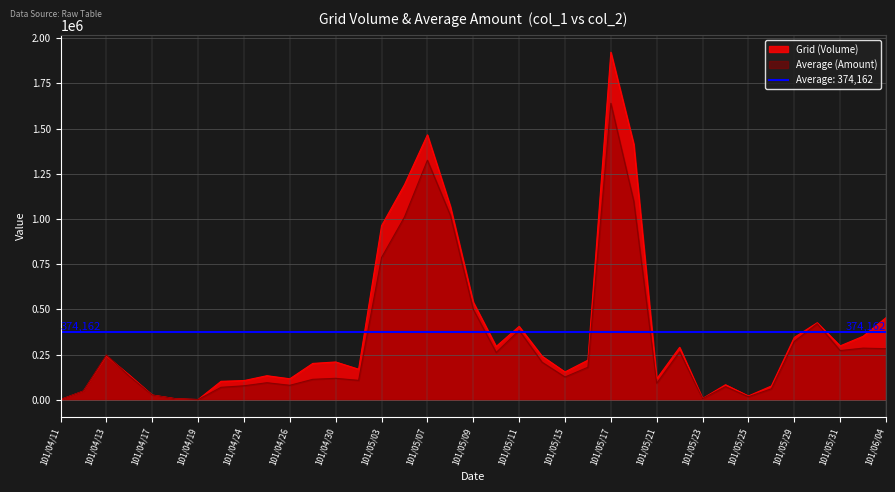

True or false: Grid (Volume) has a value of 422166 at 101/05/31.

False